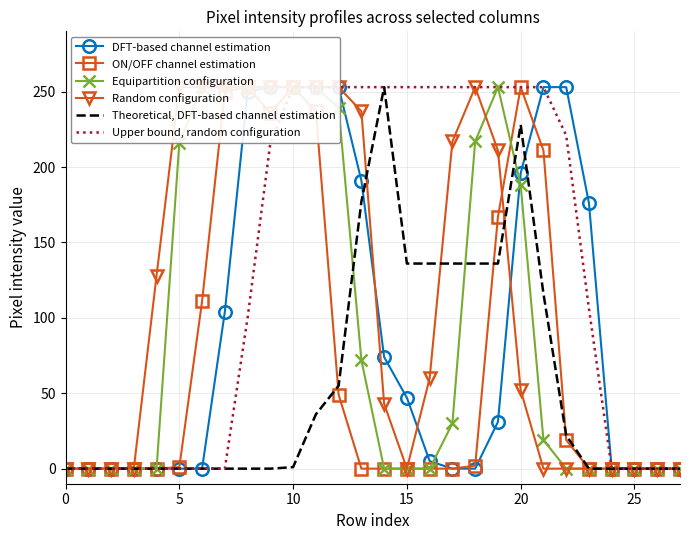

What is the spread (max minus min) of values at 13?

253